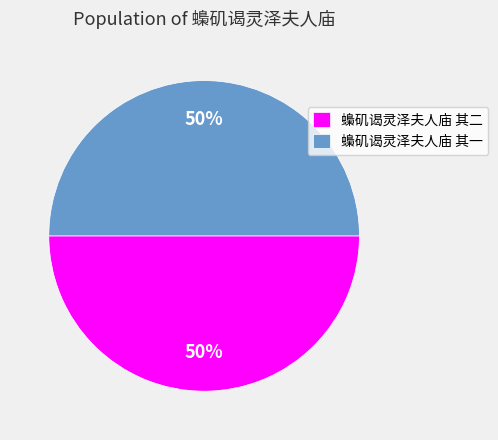

To the nearest percent, what is the combined percentage of 蟂矶谒灵泽夫人庙 其二 and 蟂矶谒灵泽夫人庙 其一?

100%